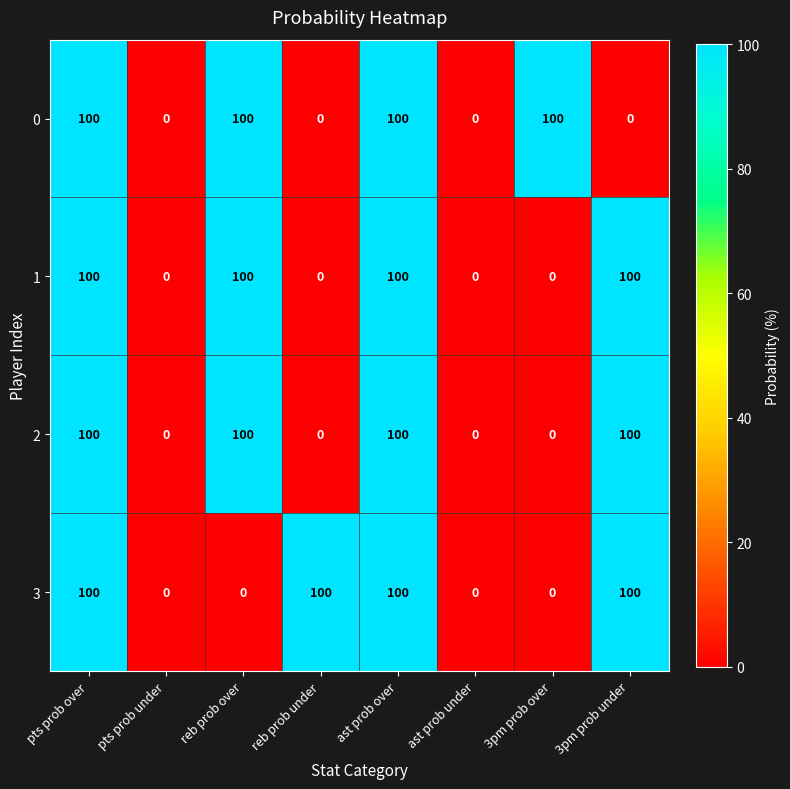

What is the average value of the 3 series?

50